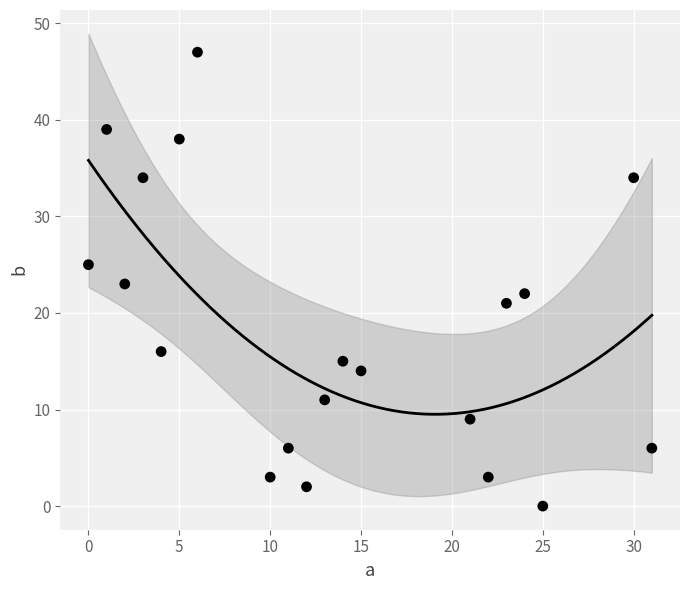

What is the range of X values (max minus min)?

31